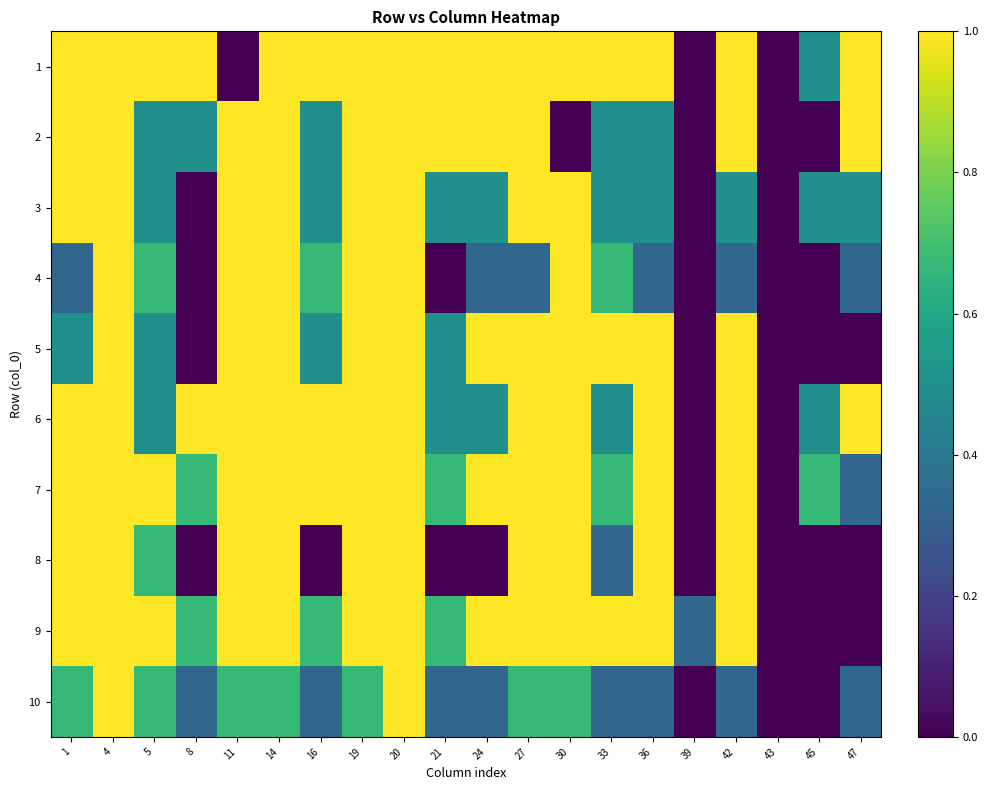

What is the difference between the highest and lowest values at 8?

1.0